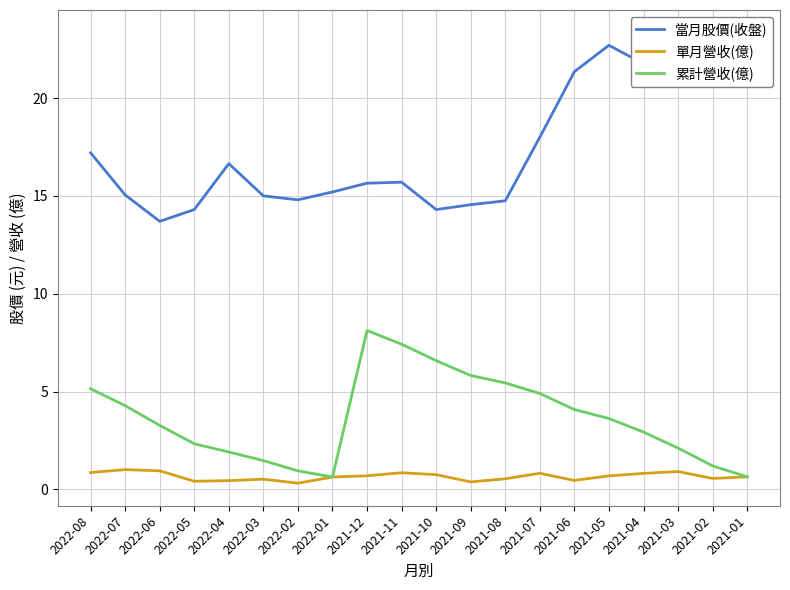

What is the difference between the highest and lowest values at 2022-04?

16.2